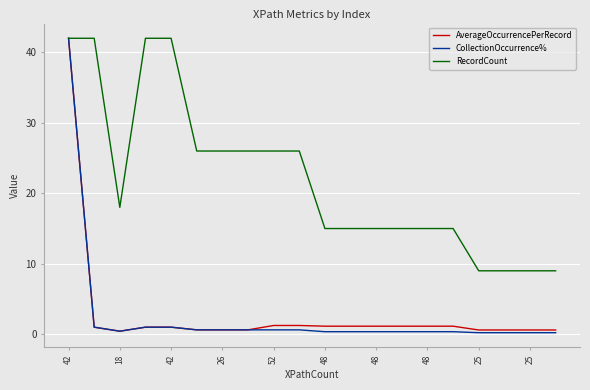

What is the highest value of the RecordCount series?

42.0